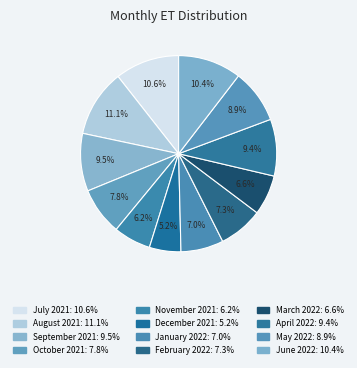

Which category has the smallest portion of the pie?

December 2021